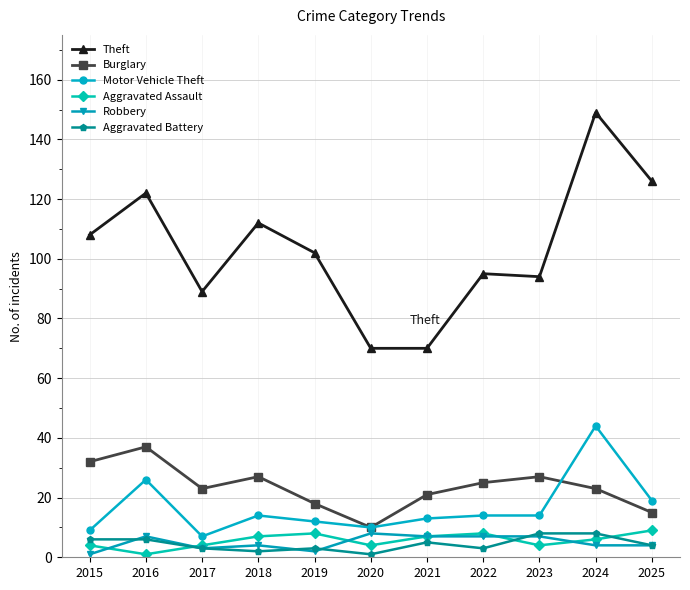

Reading right to left, what are all the values shown in this chart?

Theft: 2025=126	2024=149	2023=94	2022=95	2021=70	2020=70	2019=102	2018=112	2017=89	2016=122	2015=108
Burglary: 2025=15	2024=23	2023=27	2022=25	2021=21	2020=10	2019=18	2018=27	2017=23	2016=37	2015=32
Motor Vehicle Theft: 2025=19	2024=44	2023=14	2022=14	2021=13	2020=10	2019=12	2018=14	2017=7	2016=26	2015=9
Aggravated Assault: 2025=9	2024=6	2023=4	2022=8	2021=7	2020=4	2019=8	2018=7	2017=4	2016=1	2015=4
Robbery: 2025=4	2024=4	2023=7	2022=7	2021=7	2020=8	2019=2	2018=4	2017=3	2016=7	2015=1
Aggravated Battery: 2025=4	2024=8	2023=8	2022=3	2021=5	2020=1	2019=3	2018=2	2017=3	2016=6	2015=6